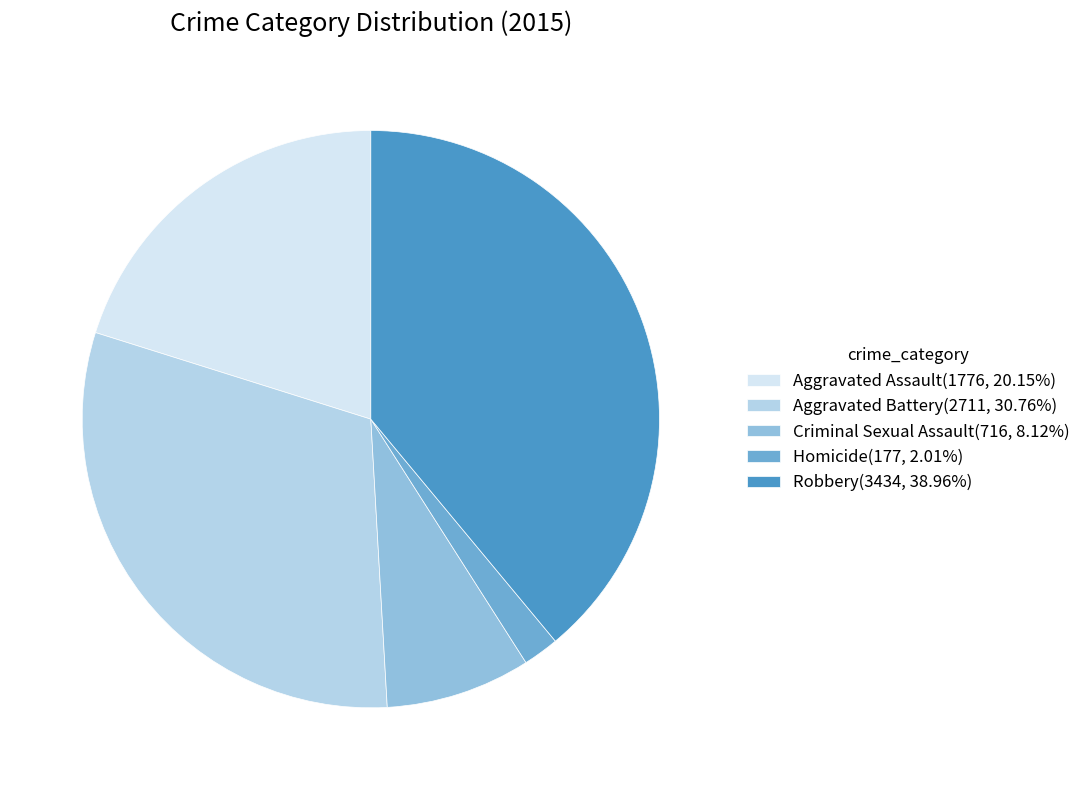

Which category has the biggest portion of the pie?

Robbery